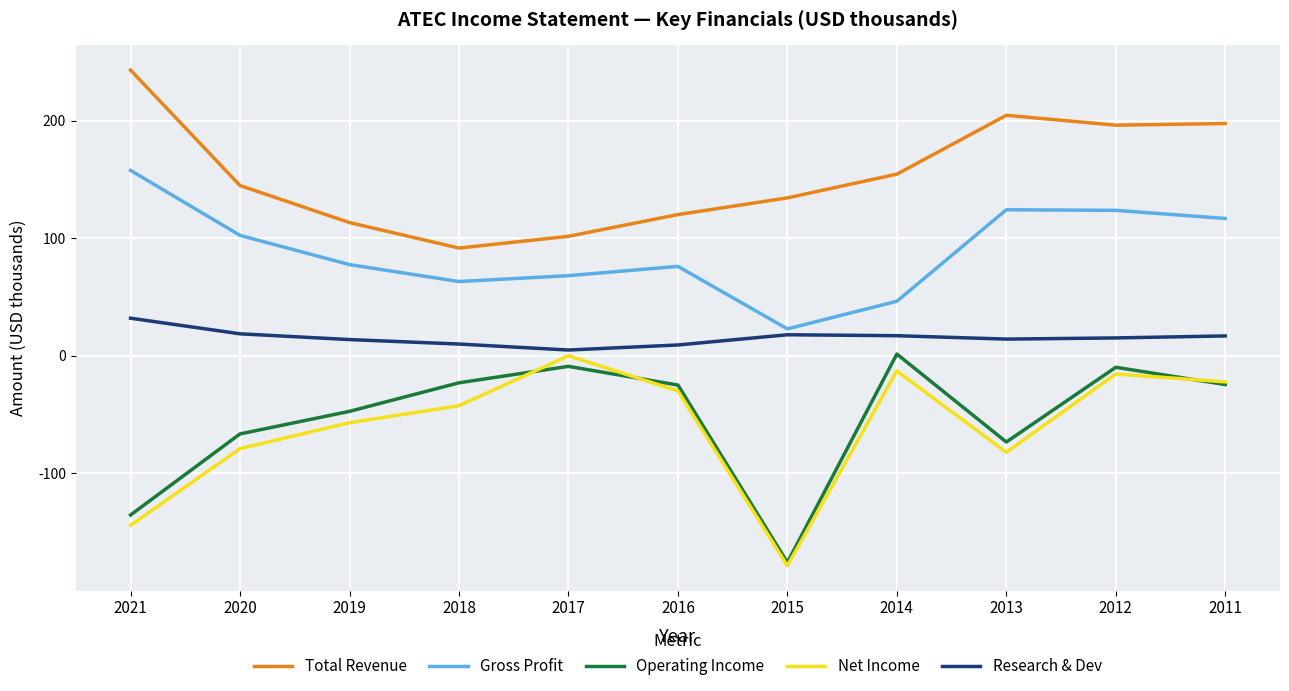

How many negative values does the Net Income series have?

10